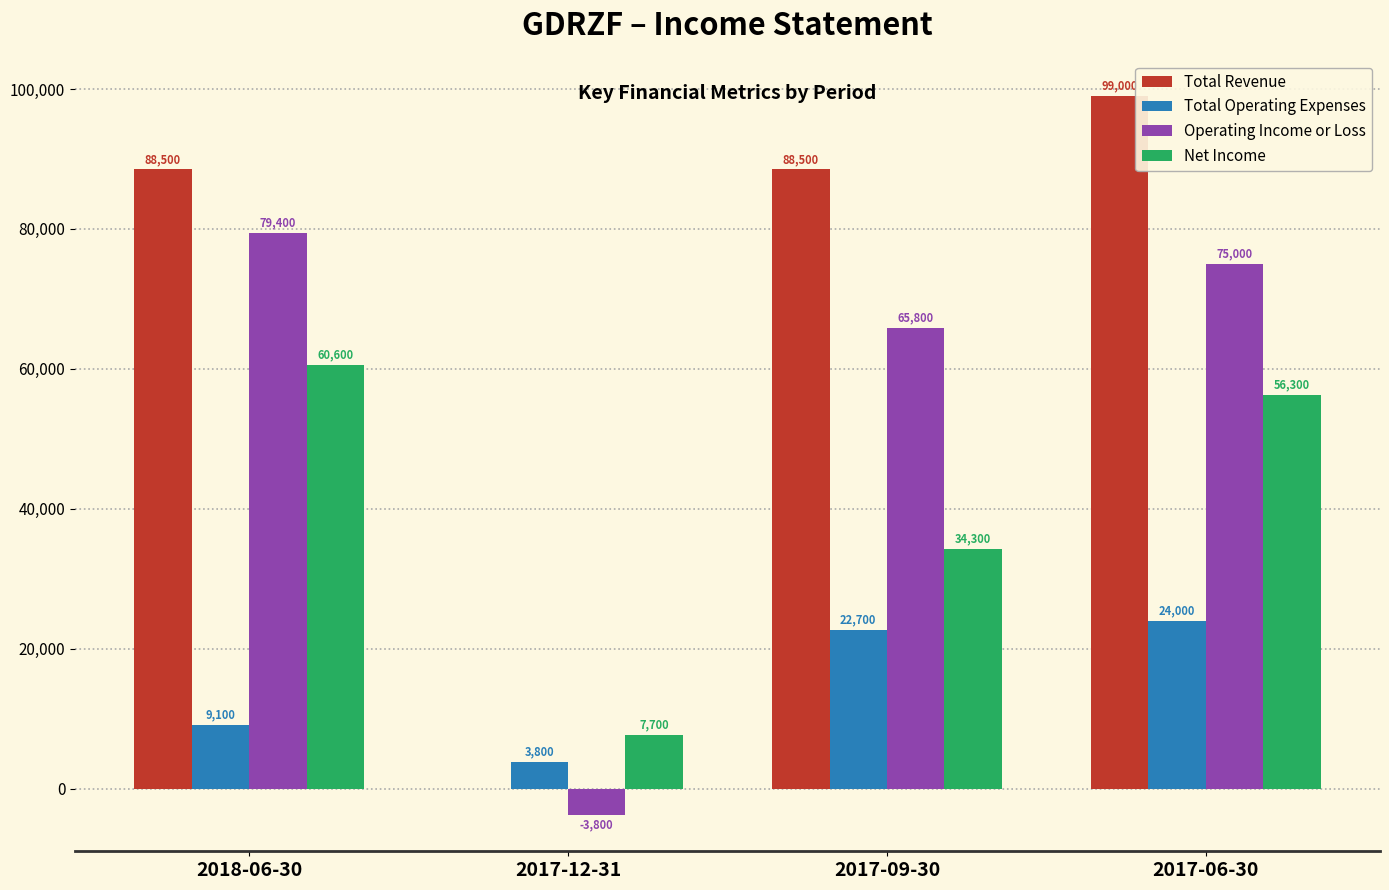

At which label is Operating Income or Loss closest to 37800?

2017-09-30